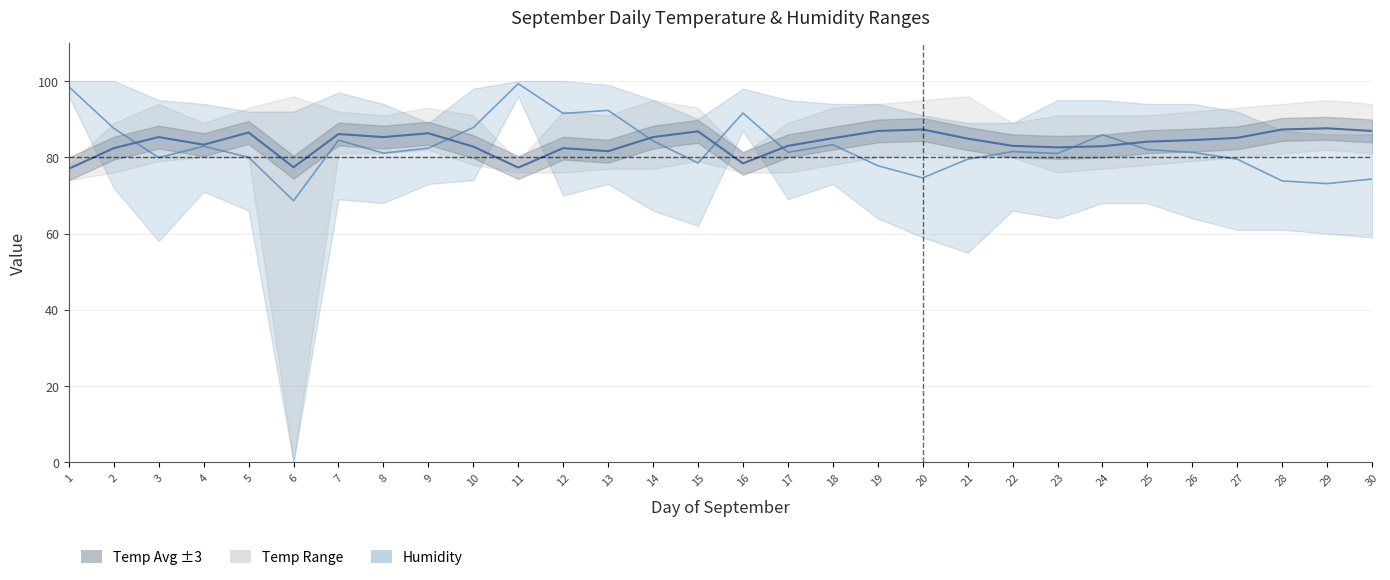

What is the value of the Temp Avg point at the 15th from the left?

86.8